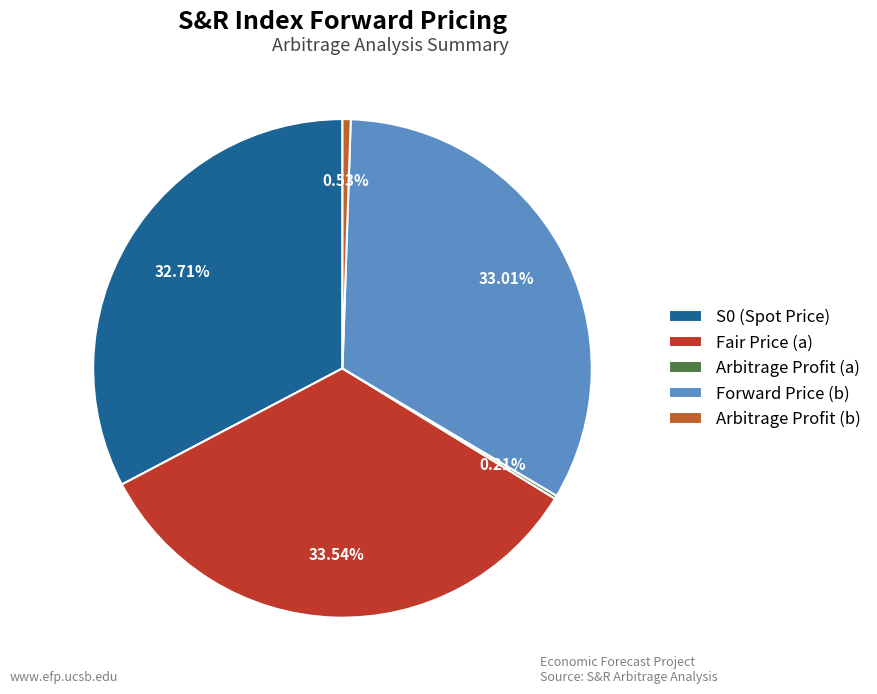

Which has a higher value, Fair Price (a) or Arbitrage Profit (b)?

Fair Price (a)